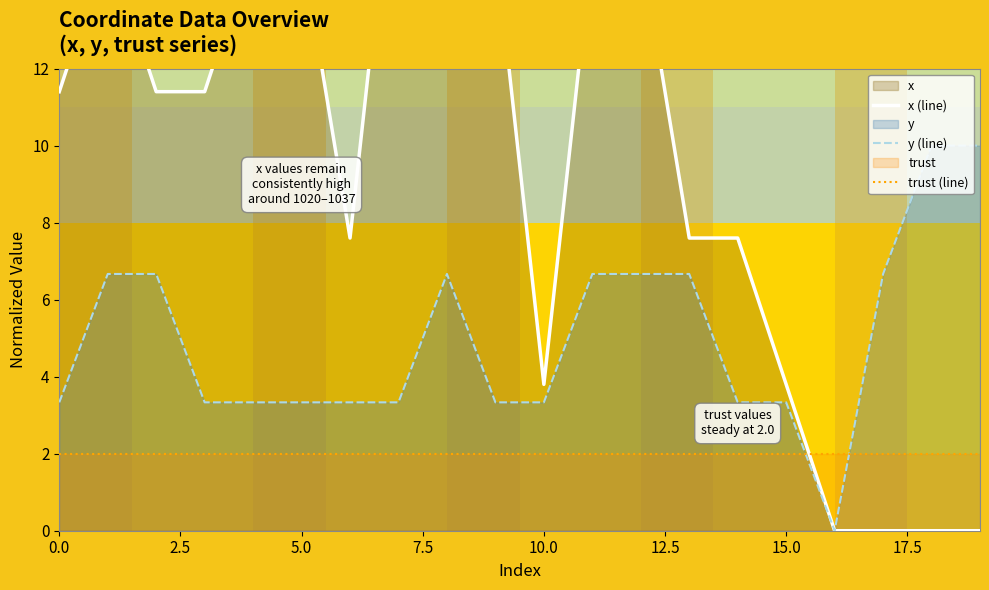

At how many categories does at least one series exceed 12?

8